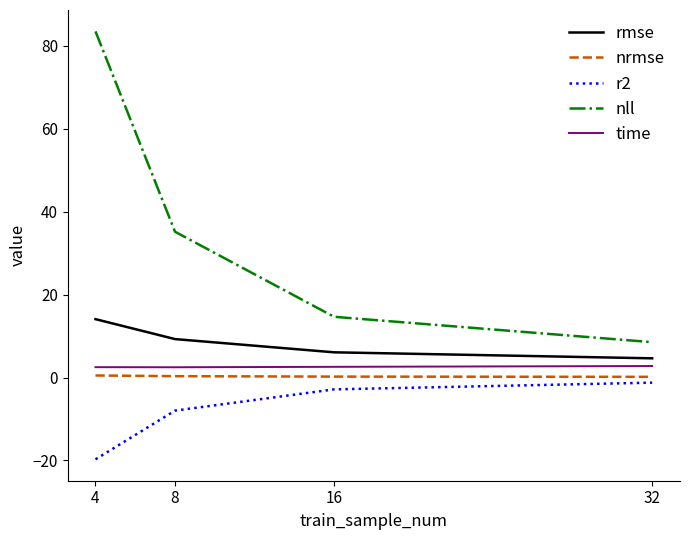

What is the total value across all series at 4?

80.7